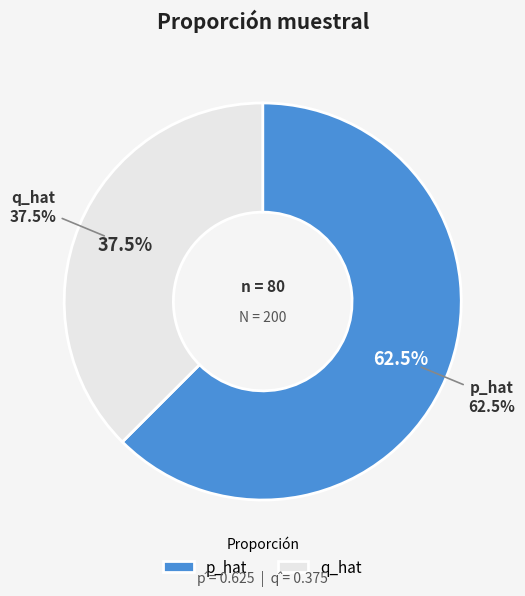

Is it true that q_hat is 44% of the pie?

False